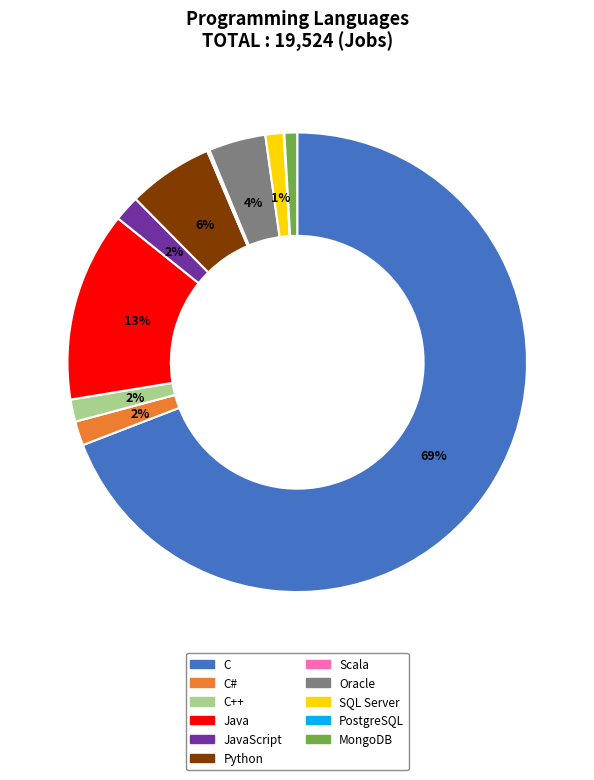

To the nearest percent, what percentage of the pie is SQL Server?

1%